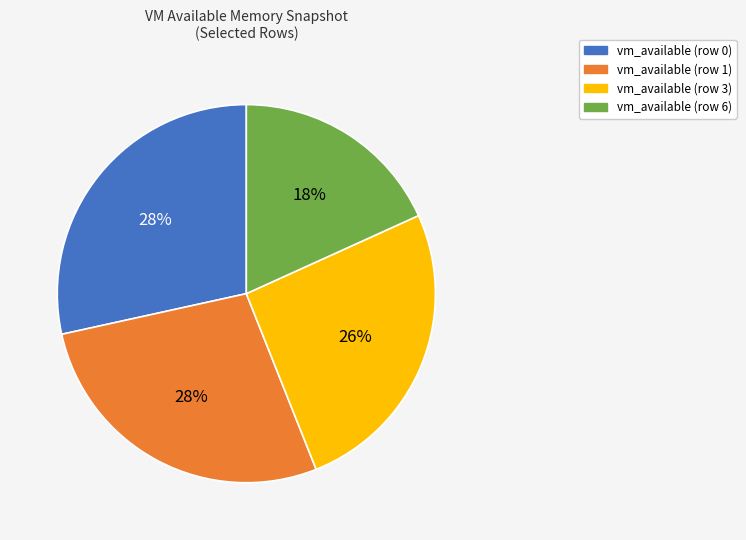

Is there any slice that represents more than half of the pie?

No